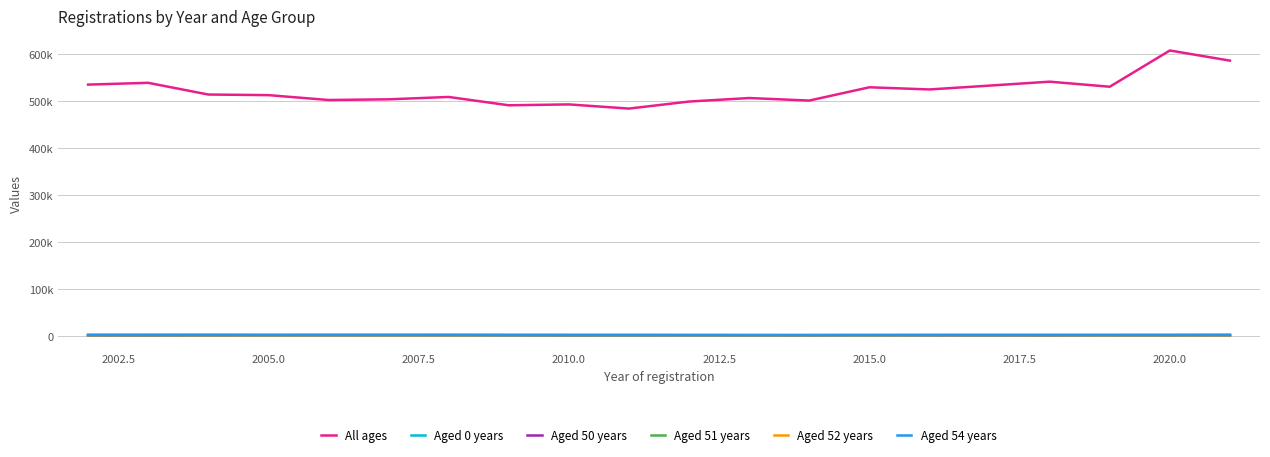

What is the value of the Aged 0 years point at the 14th from the left?

3369